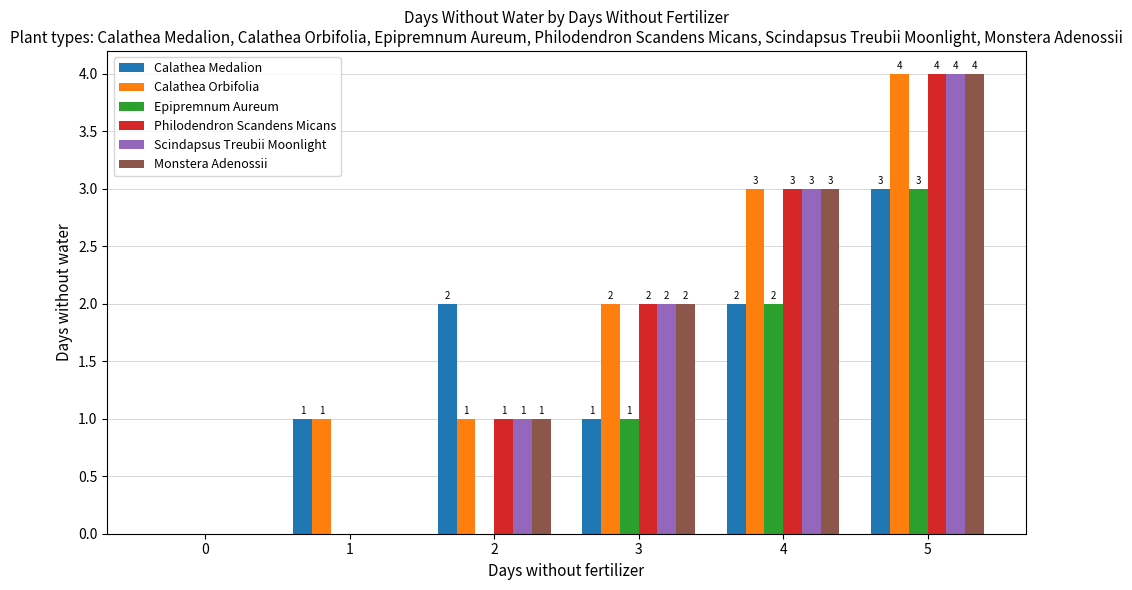

Reading left to right, what are all the values shown in this chart?

Calathea Medalion: 0	1	2	1	2	3
Calathea Orbifolia: 0	1	1	2	3	4
Epipremnum Aureum: 0	0	0	1	2	3
Philodendron Scandens Micans: 0	0	1	2	3	4
Scindapsus Treubii Moonlight: 0	0	1	2	3	4
Monstera Adenossii: 0	0	1	2	3	4